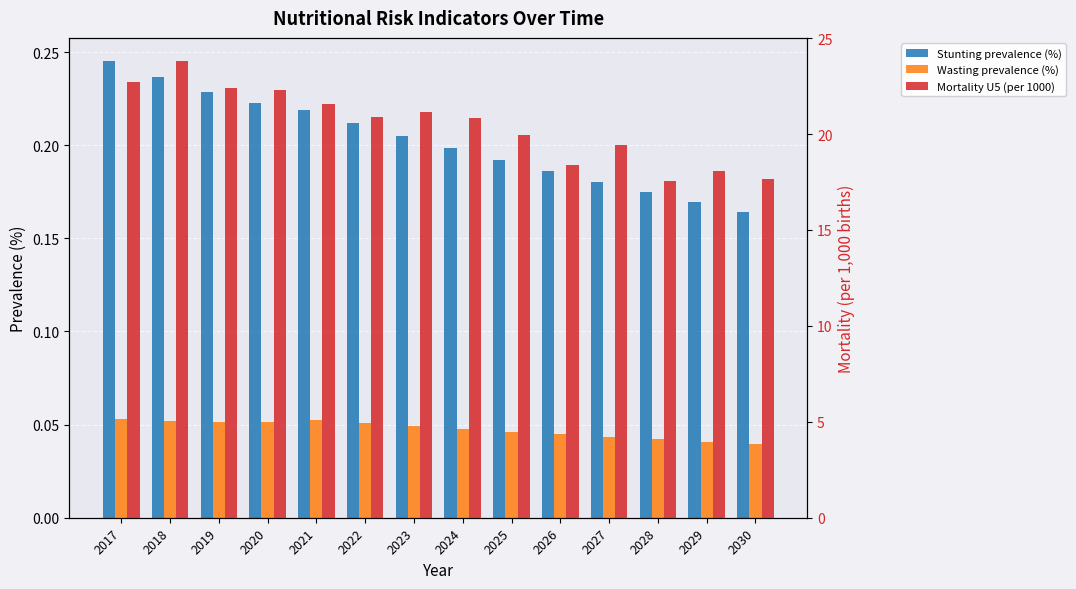

At how many categories does at least one series exceed 2?

14